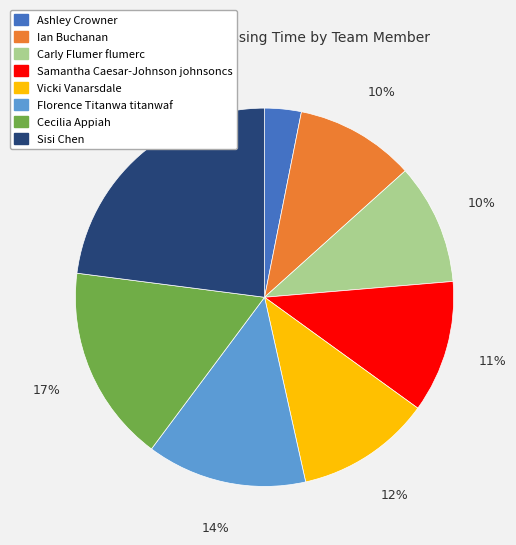

Which slice is the largest?

Sisi Chen